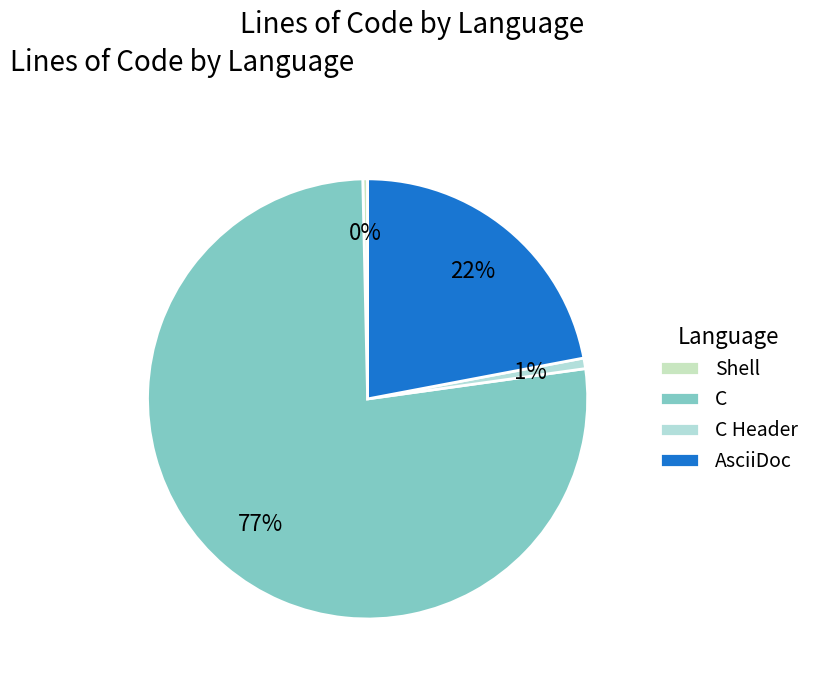

Which category has the smallest portion of the pie?

Shell